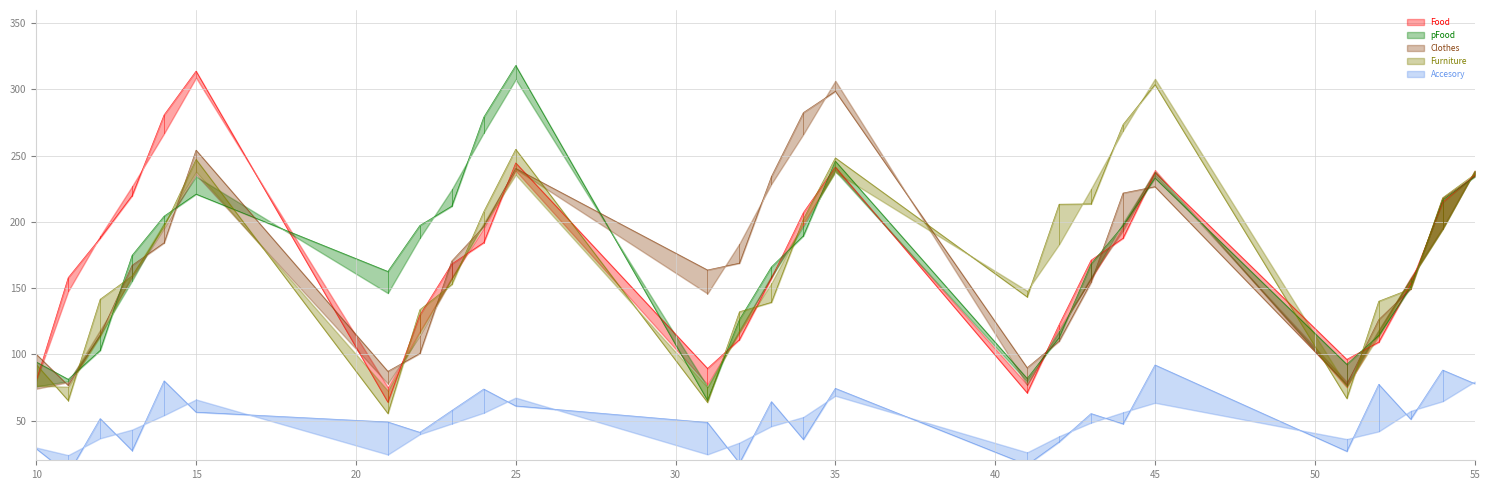

Does the chart display data point markers on the line(s)?

No